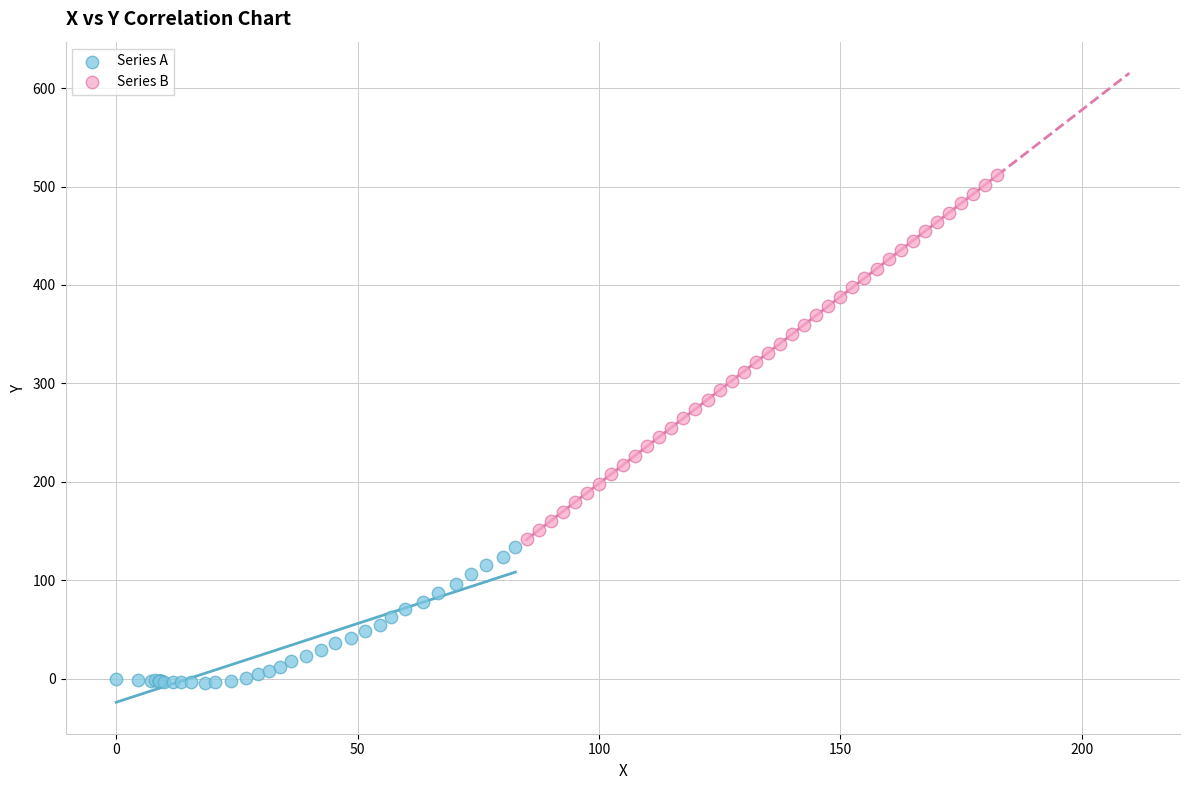

Which series contains the highest Y value?

Series B